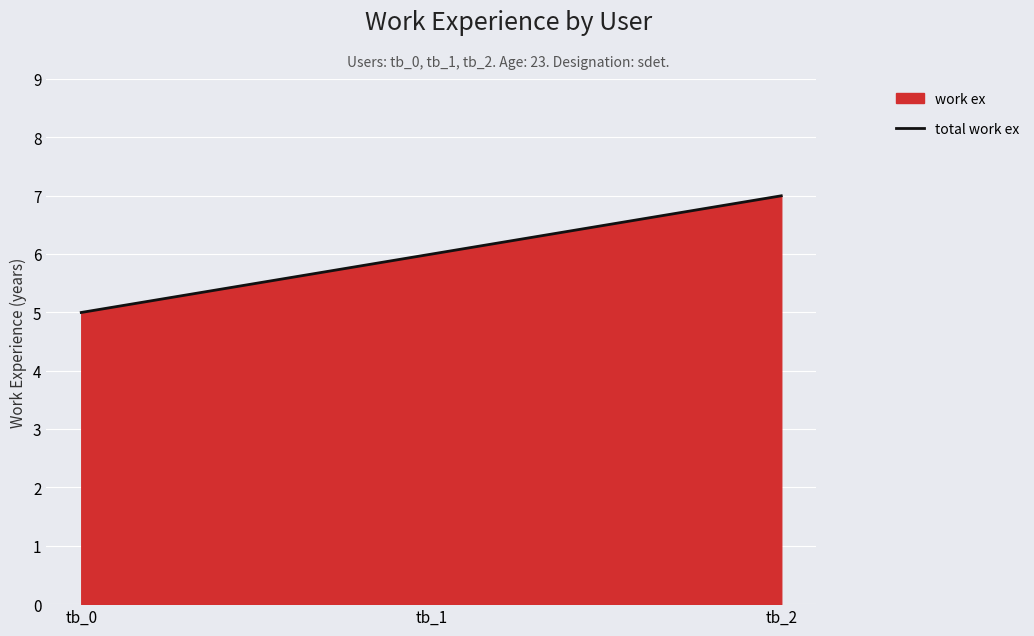

Reading left to right, list all the values displayed in this chart.

tb_0=5	tb_1=6	tb_2=7